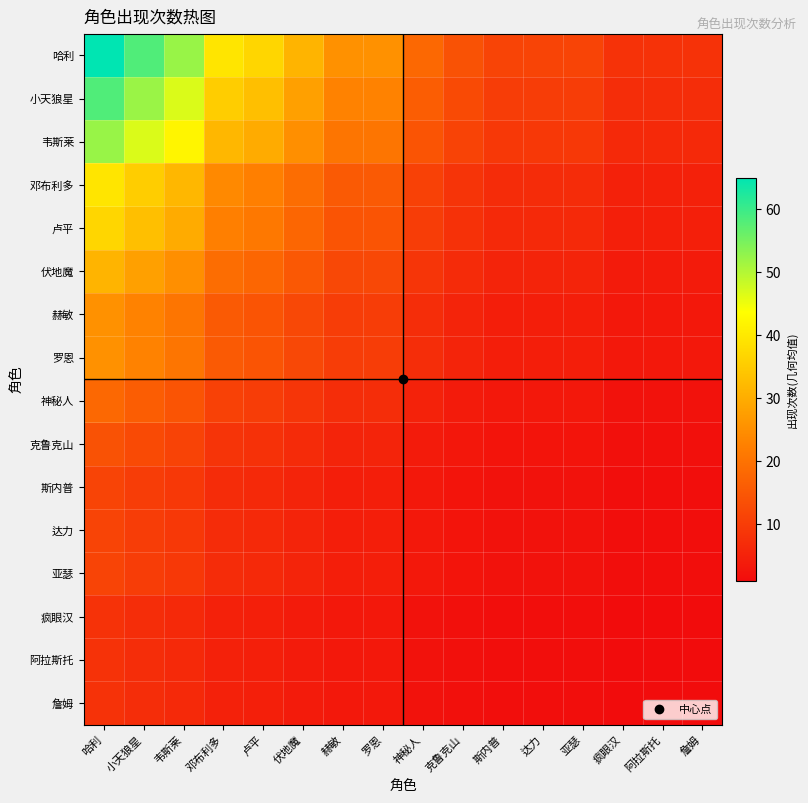

At which category is the sum across all series the highest?

哈利